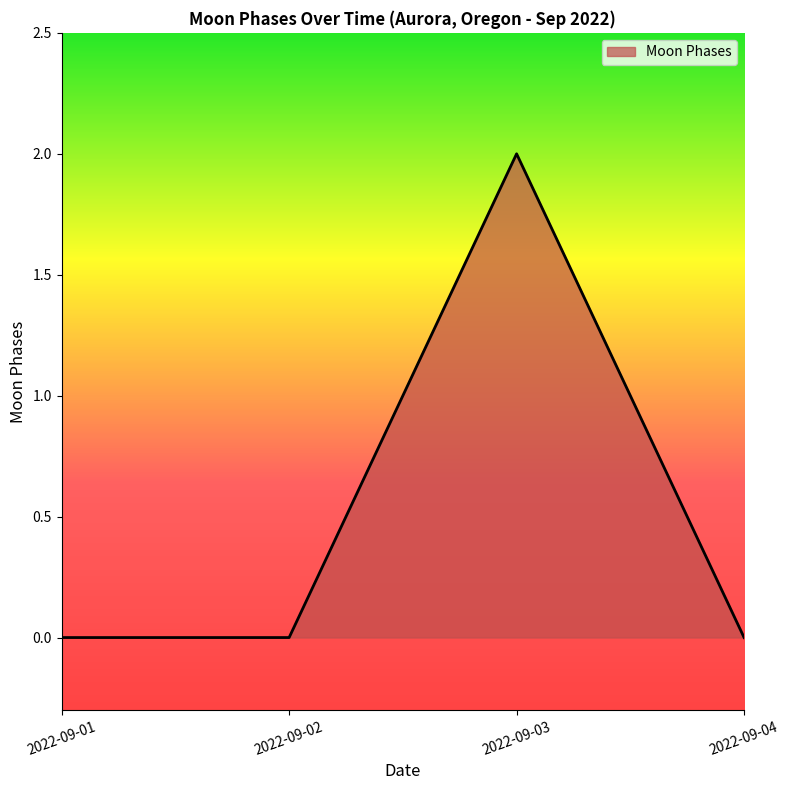

Count the number of data series in this chart.

1